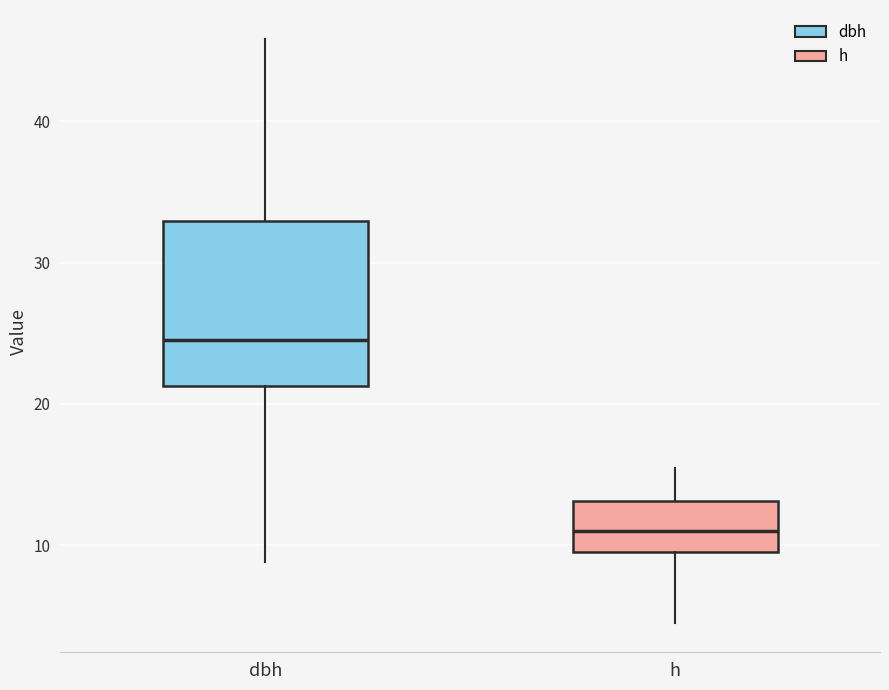

Reading left to right, read every box against the y-axis: the position of its median line, the range the box covers, and the ends of its whiskers. The values are not printed on the chart, so give them approximately, as read against the axis.

dbh: median 25, box 21 to 33, whiskers 9 to 46
h: median 11, box 10 to 13, whiskers 5 to 16